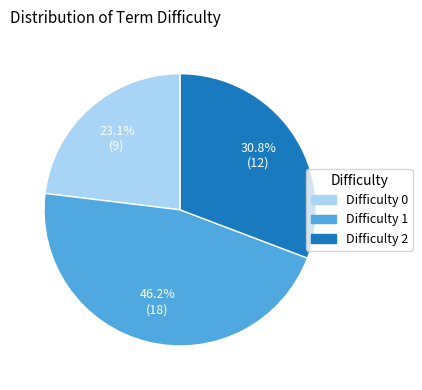

Does any single category account for the majority?

No